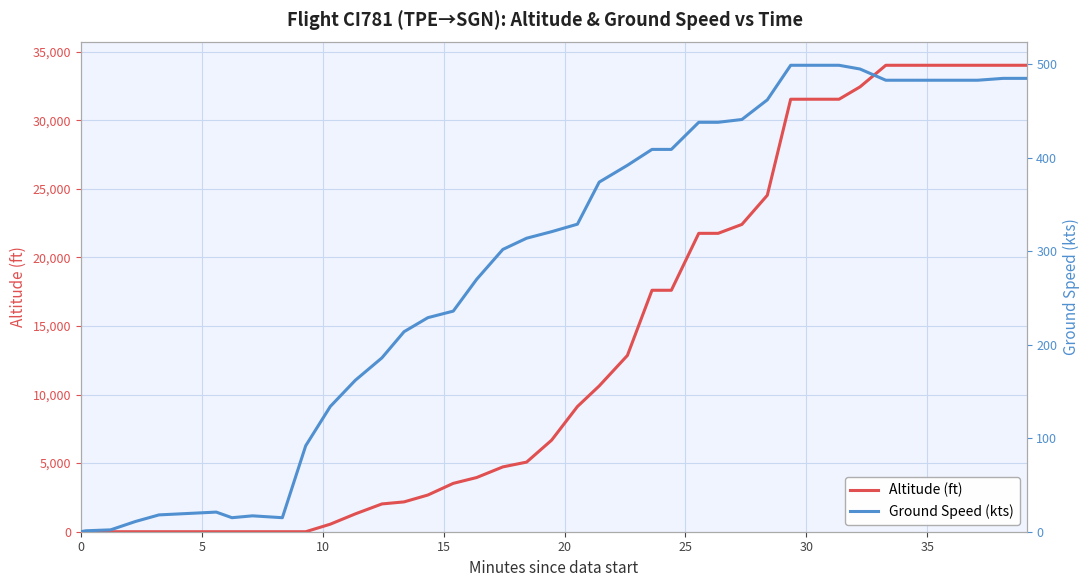

What is the average value of the Altitude (ft) series?

13898